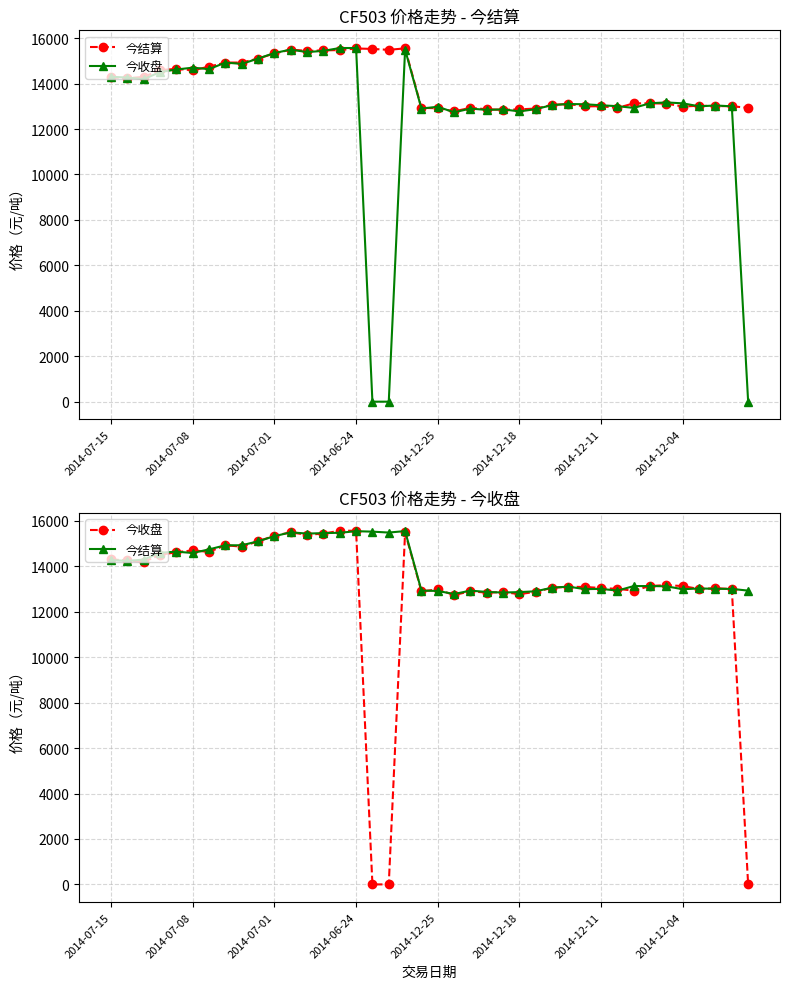

Reading left to right, list all the values displayed in this chart.

今结算: 14275	14235	14295	14595	14645	14585	14745	14925	14925	15100	15325	15495	15440	15460	15475	15545	15525	15485	15550	12930	12915	12780	12930	12870	12845	12865	12900	13060	13105	12995	13005	12930	13130	13130	13120	12990	13025	13010	13005	12930
今收盘: 14300	14265	14195	14505	14620	14700	14635	14925	14865	15100	15345	15495	15385	15440	15565	15565	0	0	15495	12900	12980	12735	12900	12840	12865	12775	12875	13055	13100	13090	13045	13005	12930	13135	13170	13130	13000	13035	13000	0